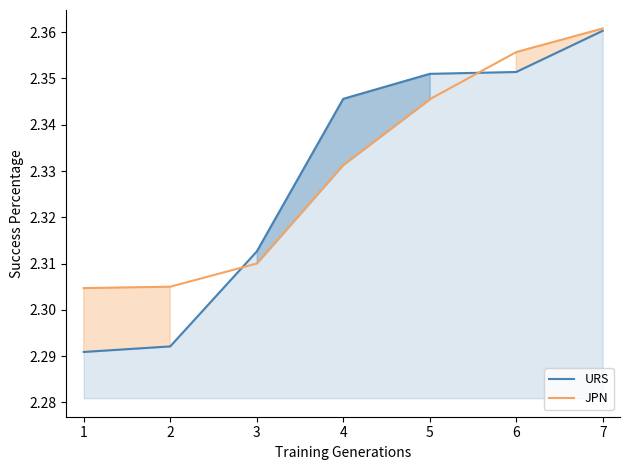

The value of JPN at 3 is 1.3. True or false?

False